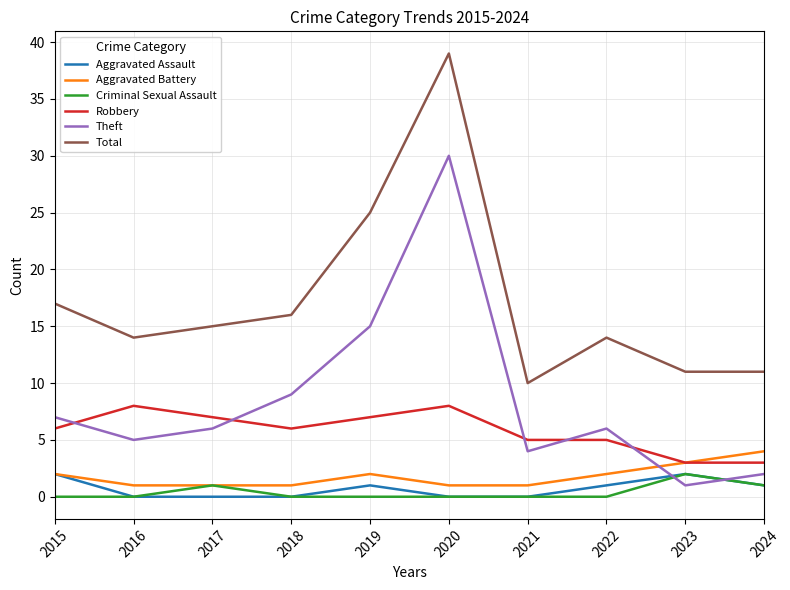

What is the total value across all series at 2023?

22